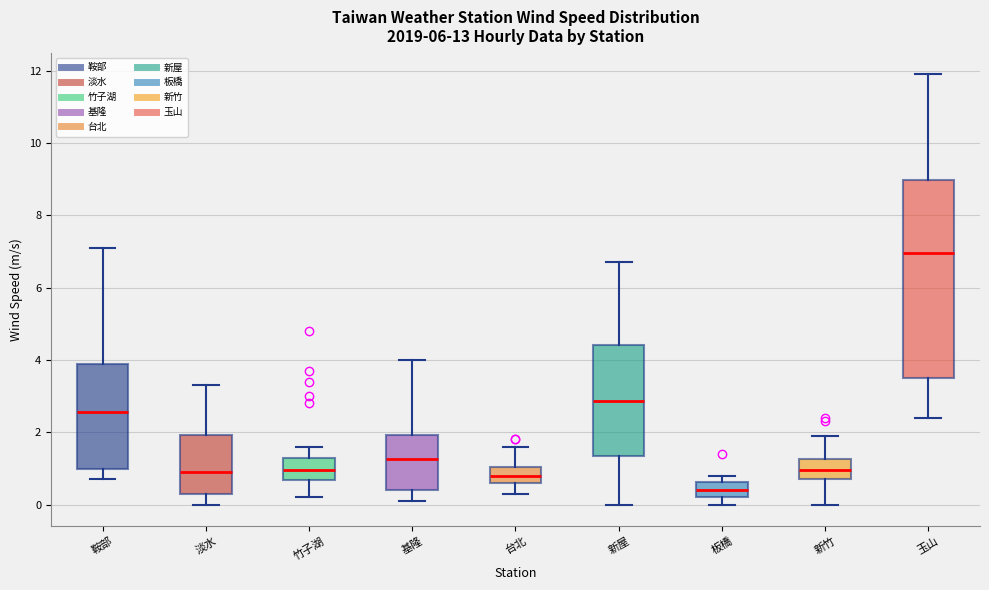

Reading left to right, transcribe this box plot: for each box, give where its median line is, the range the box spans, and where its two whiskers end, as read against the y-axis. The values are not printed on the chart, so give them approximately, as read against the axis.

鞍部: median 2.6, box 1.0 to 4.0, whiskers 0.8 to 7.2
淡水: median 1.0, box 0.4 to 2.0, whiskers 0.0 to 3.4
竹子湖: median 1.0, box 0.6 to 1.4, whiskers 0.2 to 1.6
基隆: median 1.2, box 0.4 to 2.0, whiskers 0.2 to 4.0
台北: median 0.8, box 0.6 to 1.0, whiskers 0.4 to 1.6
新屋: median 2.8, box 1.4 to 4.4, whiskers 0.0 to 6.8
板橋: median 0.4, box 0.2 to 0.6, whiskers 0.0 to 0.8
新竹: median 1.0, box 0.8 to 1.2, whiskers 0.0 to 2.0
玉山: median 7.0, box 3.6 to 9.0, whiskers 2.4 to 12.0